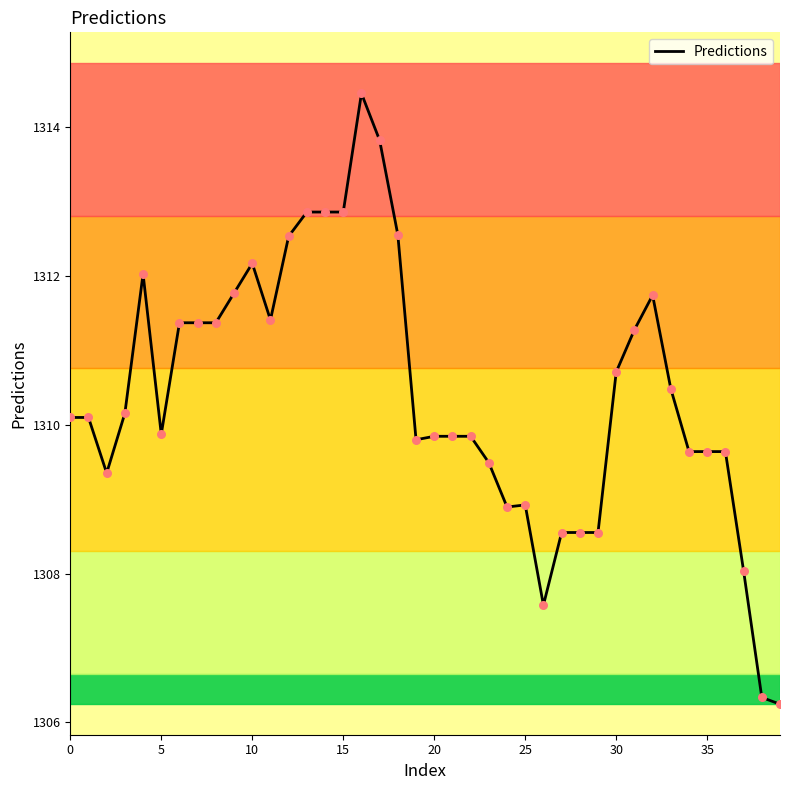

What is the minimum value shown in the chart?

1306.2